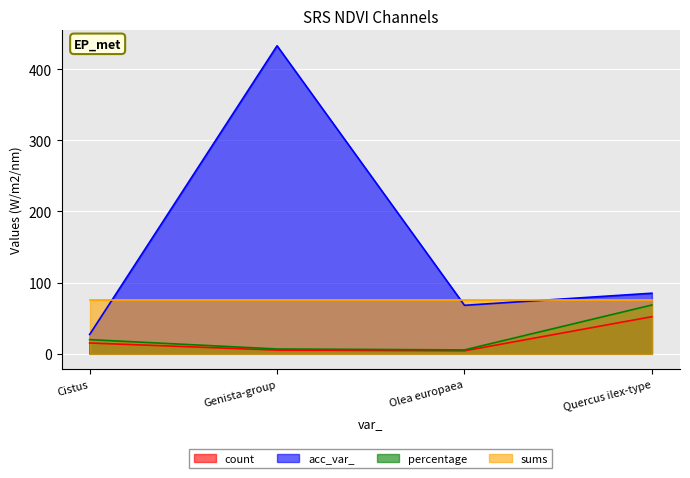

What is the difference between the count values at Cistus and Olea europaea?

11.0